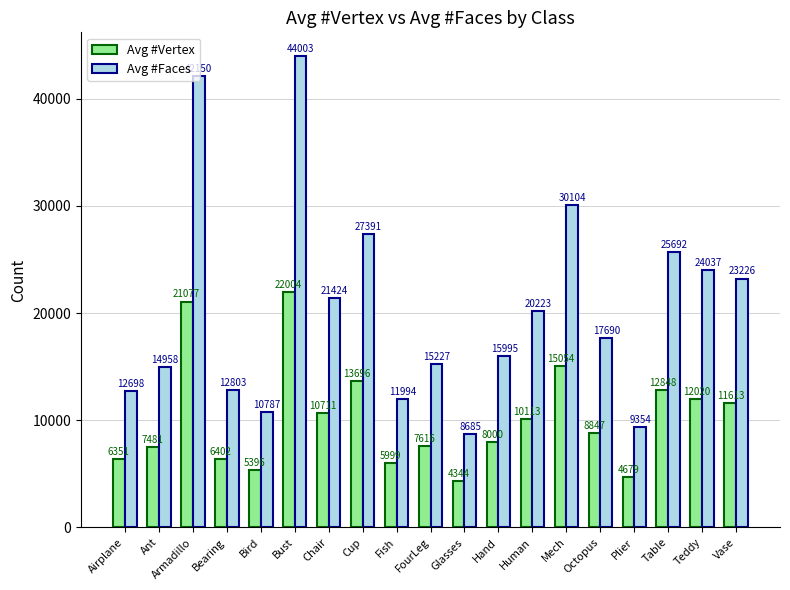

List the series in order of their peak value, highest first.

Avg #Faces, Avg #Vertex